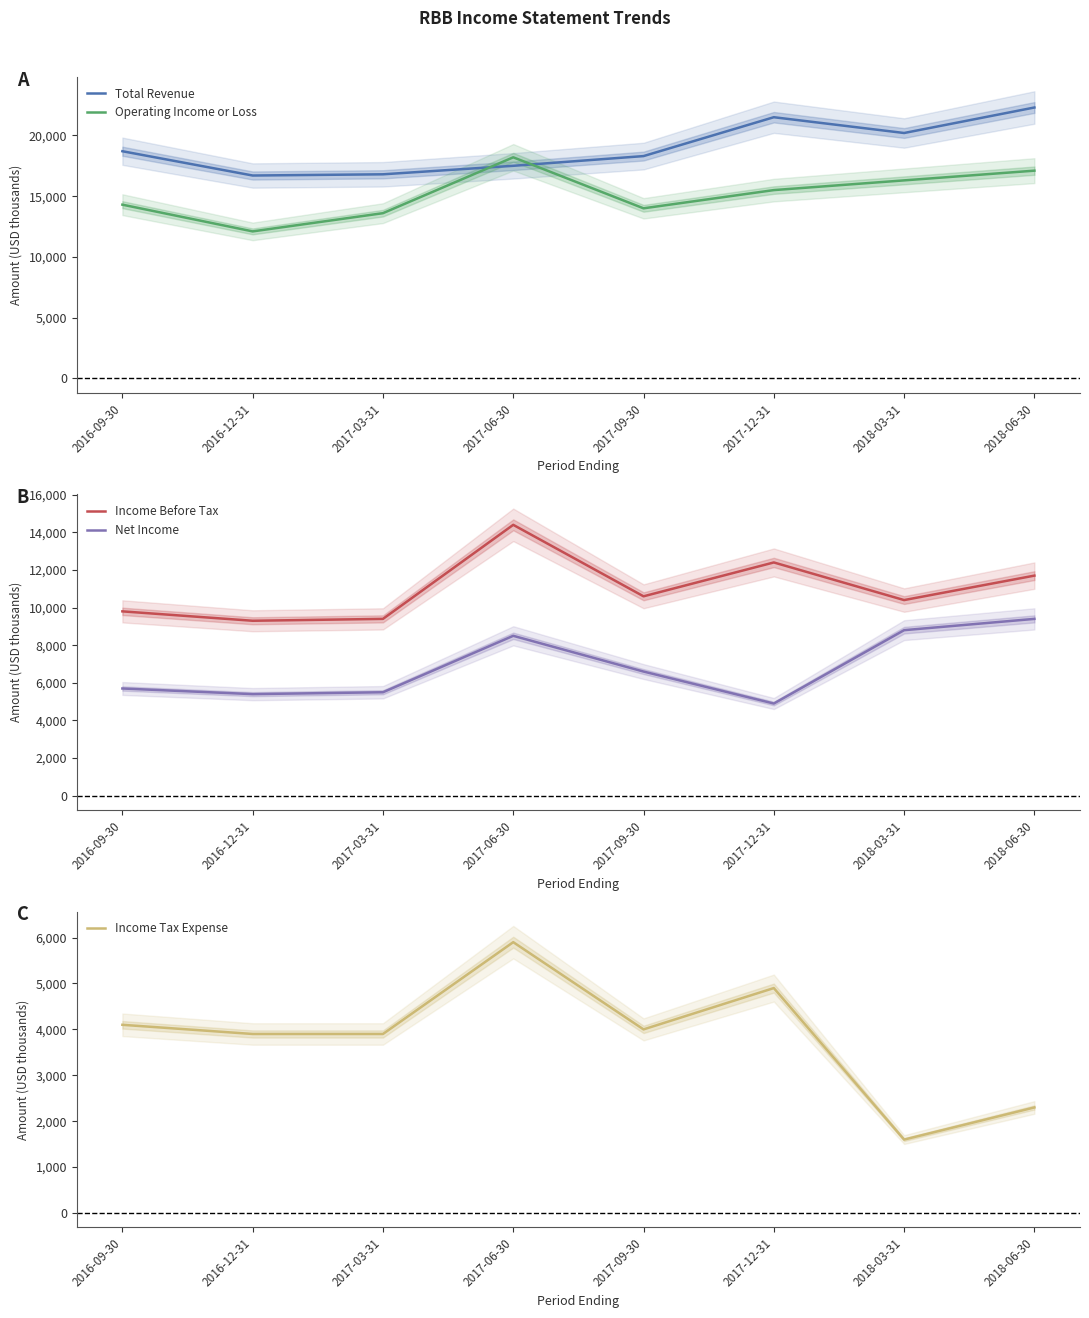

What is the total value across all series at 2017-09-30?

53500